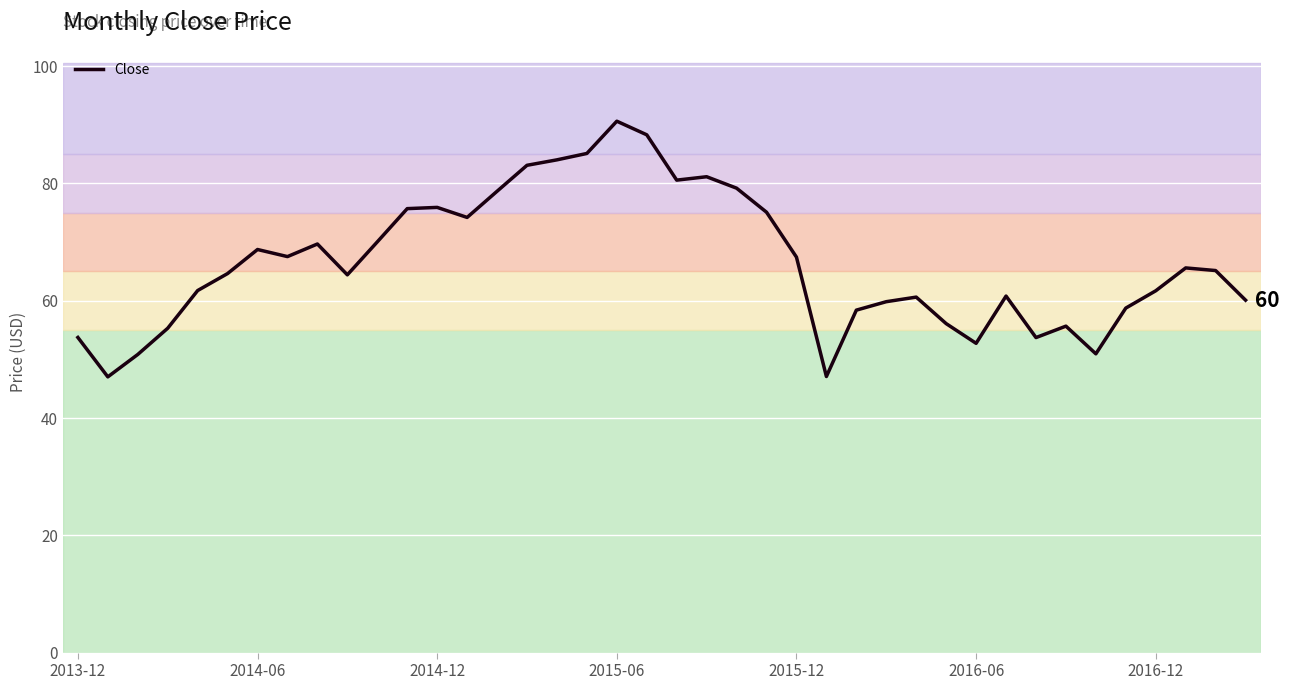

What is the difference between the maximum and minimum values?

43.6